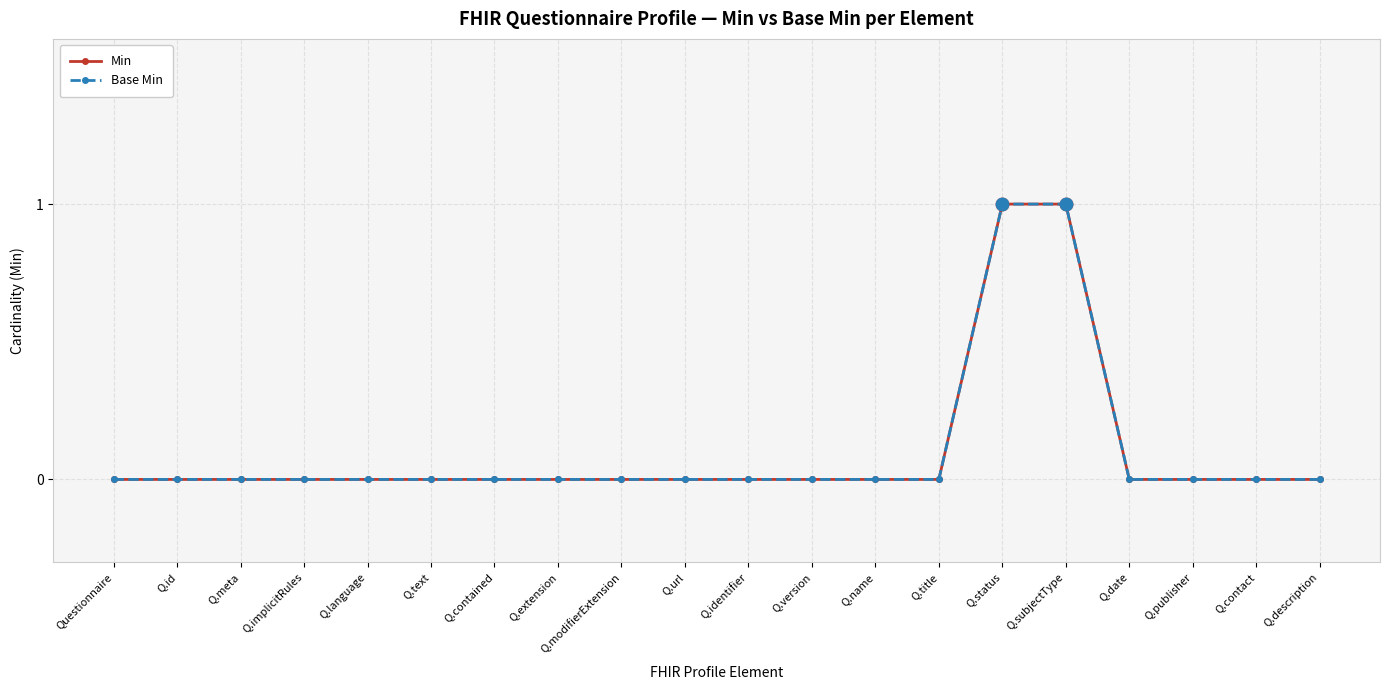

At how many categories does at least one series exceed 0?

2